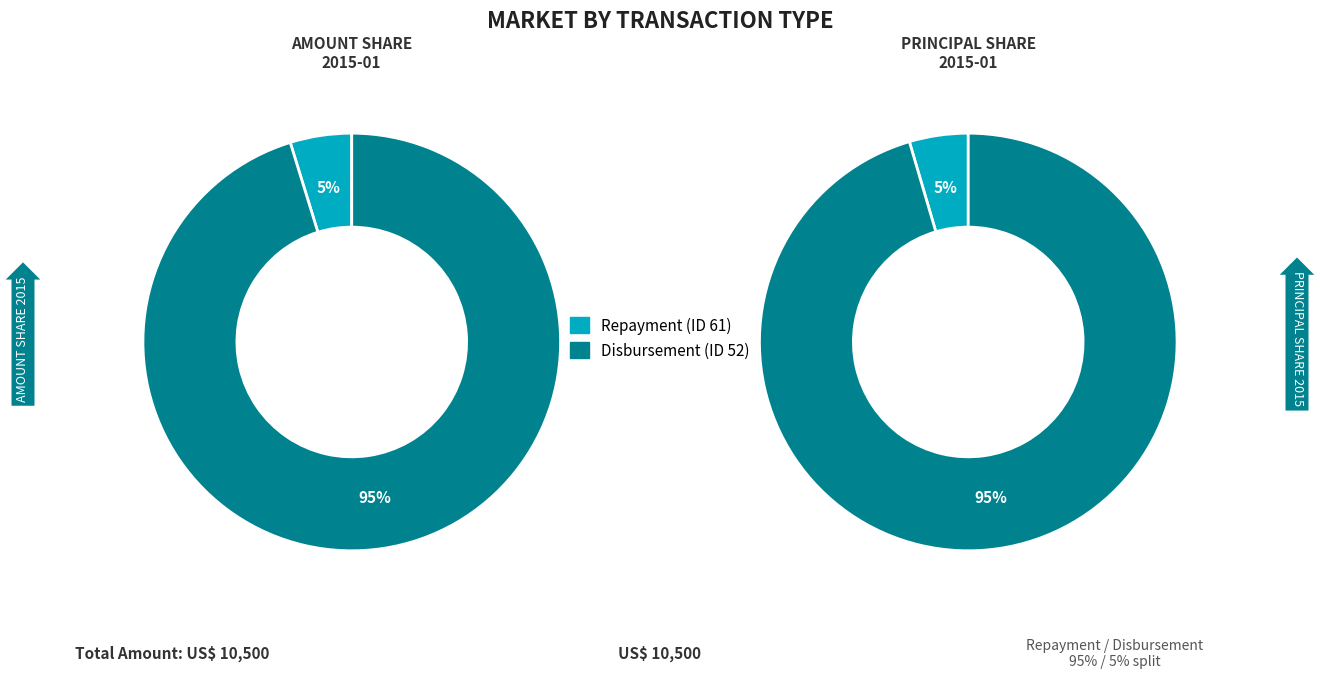

How many segments does this pie chart have?

2